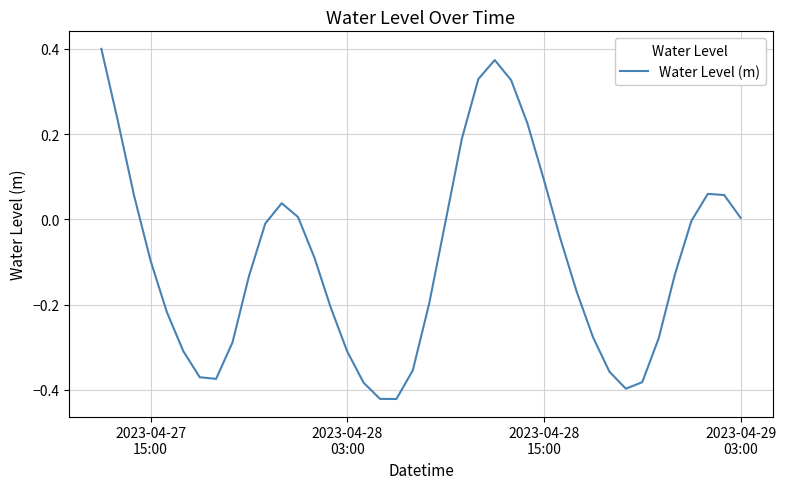

What is the difference between the maximum and minimum values?

0.8